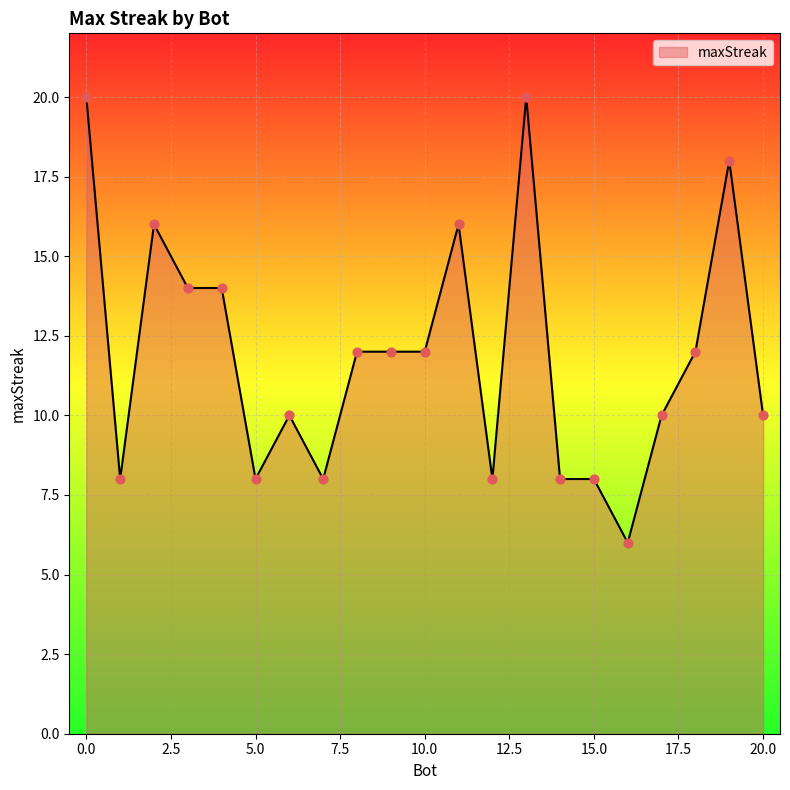

What is the difference between the maximum and minimum values?

14